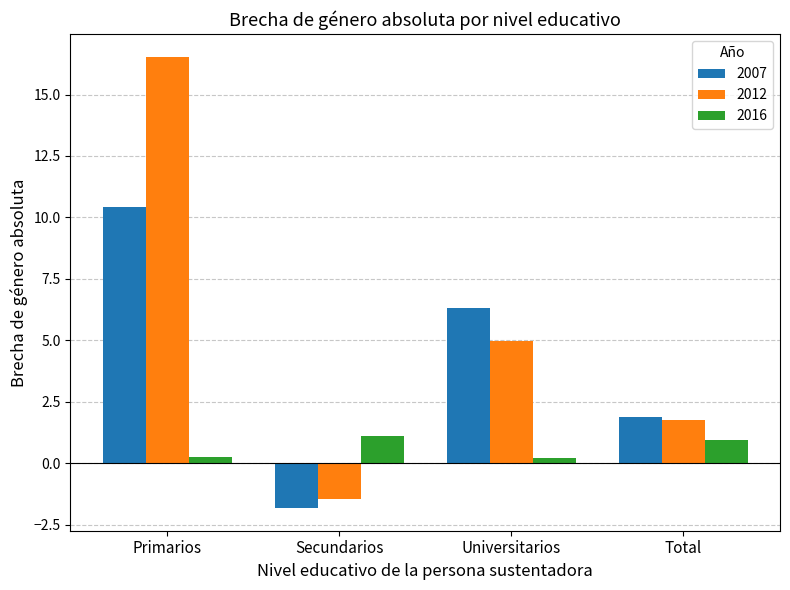

List the series in order of their overall mean, highest first.

2012, 2007, 2016